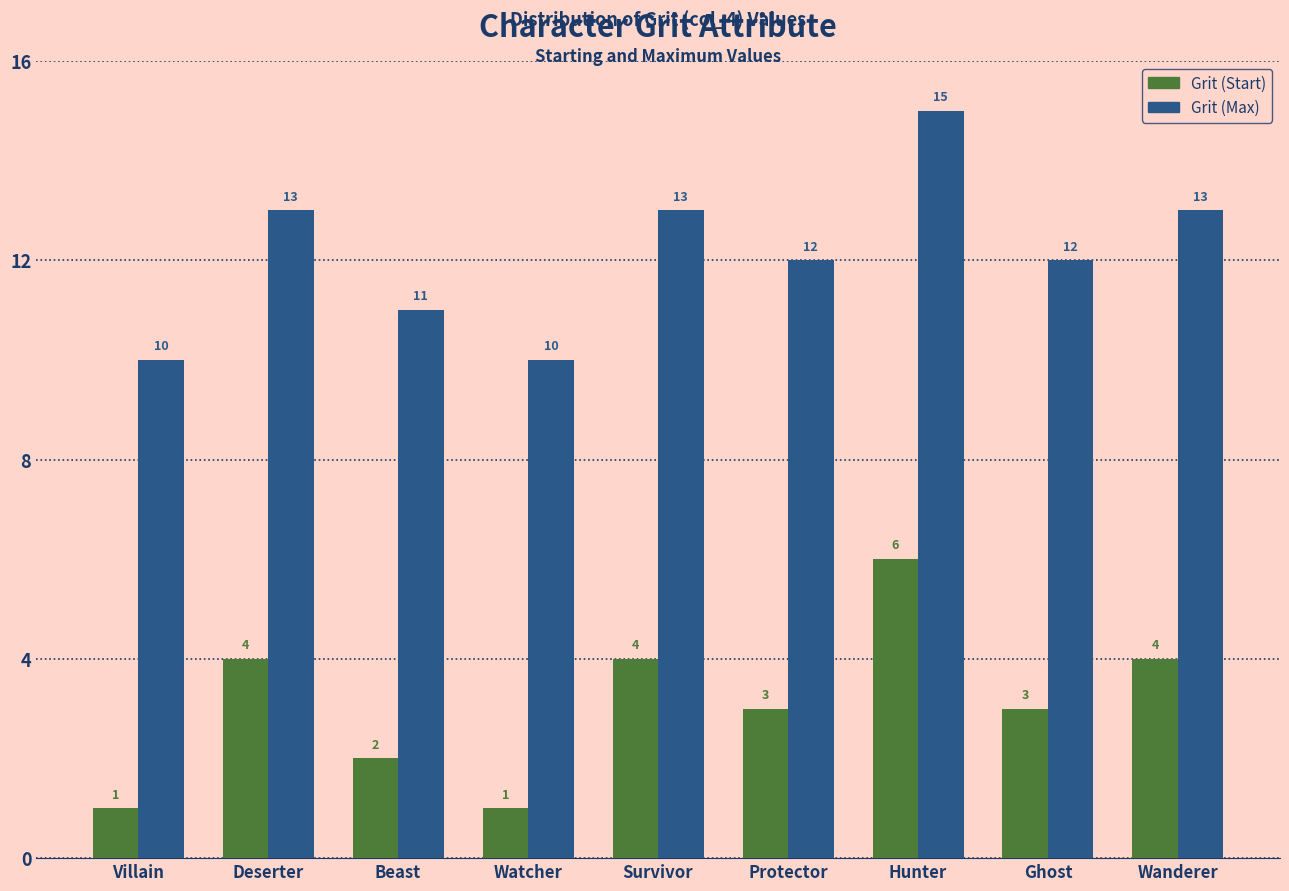

Reading left to right, list all the values displayed in this chart.

Grit (Start): 1	4	2	1	4	3	6	3	4
Grit (Max): 10	13	11	10	13	12	15	12	13